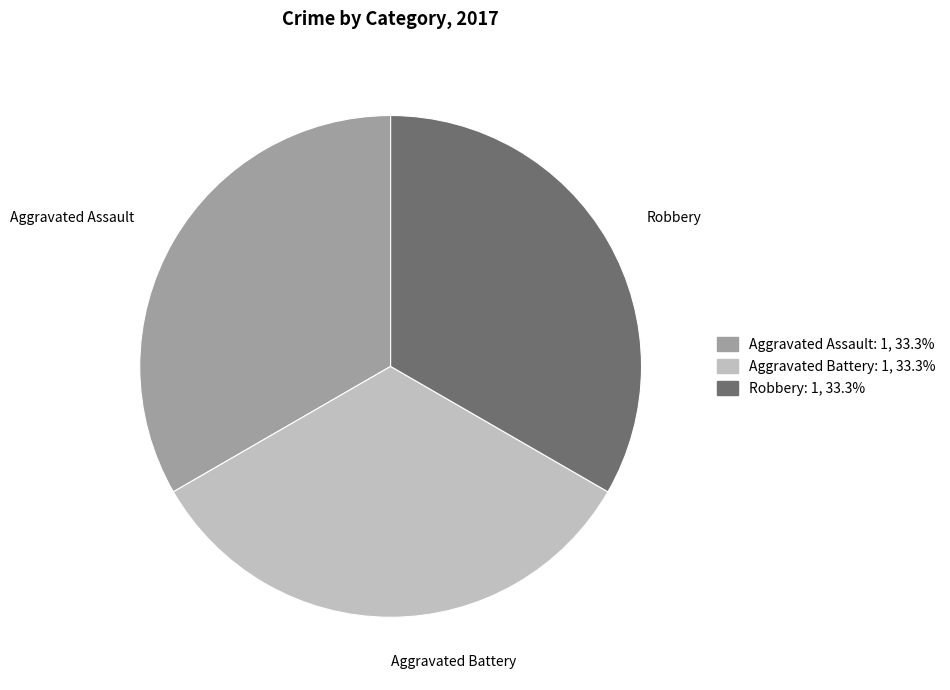

Is there any slice that represents more than half of the pie?

No